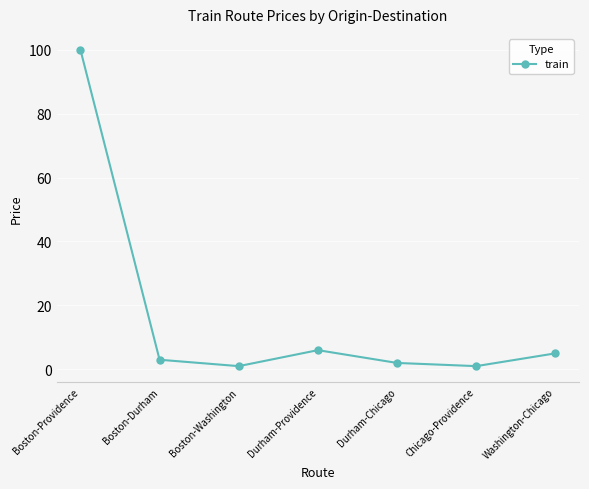

How many points are higher than both their immediate neighbors (excluding endpoints)?

1